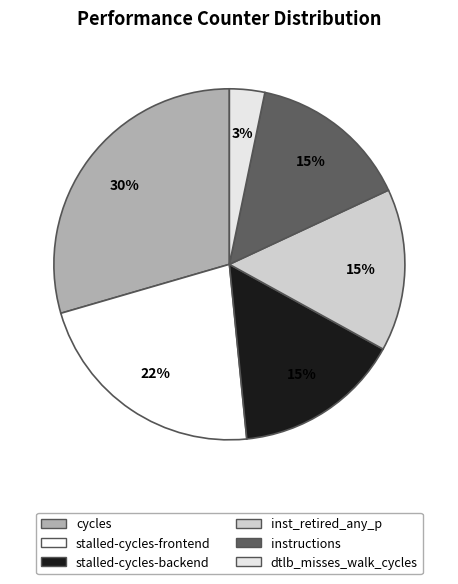

Count the number of slices in the pie.

6